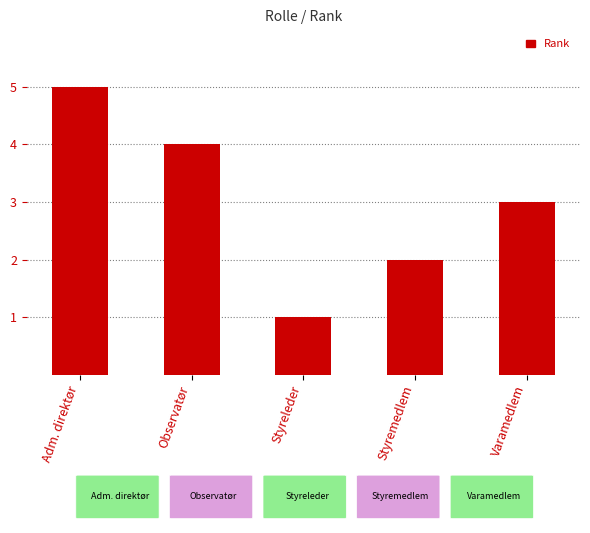

What is the label of the 2nd bar from the left?

Observatør